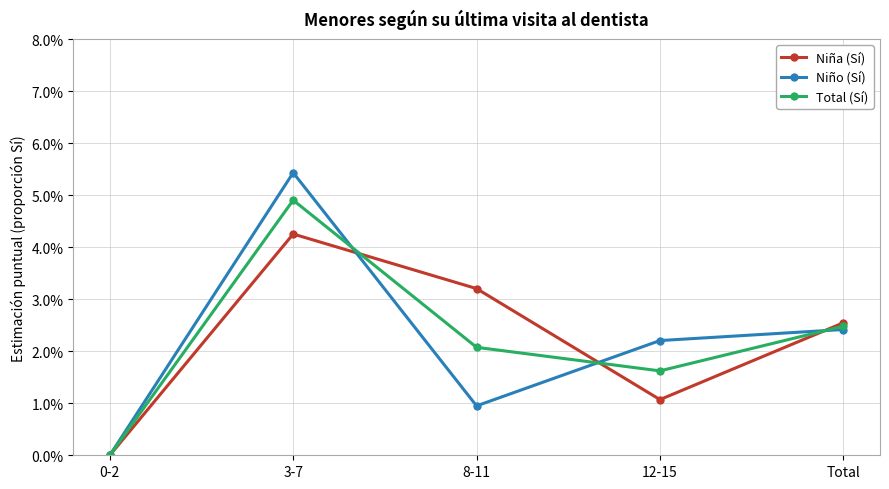

In Niño (Sí), how many points are higher than both neighbors (excluding endpoints)?

1